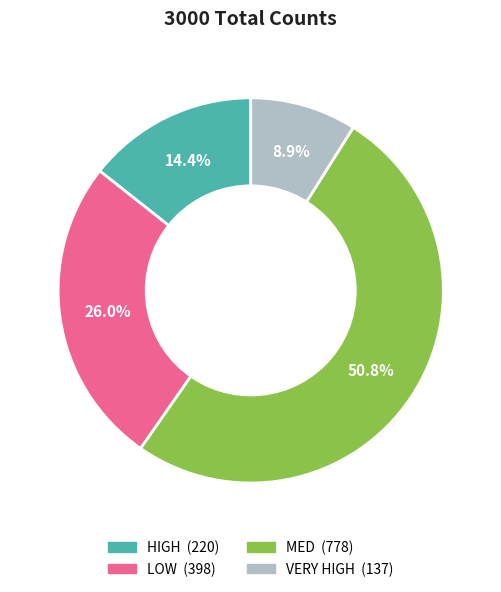

To the nearest percent, what percentage of the pie is MED?

51%